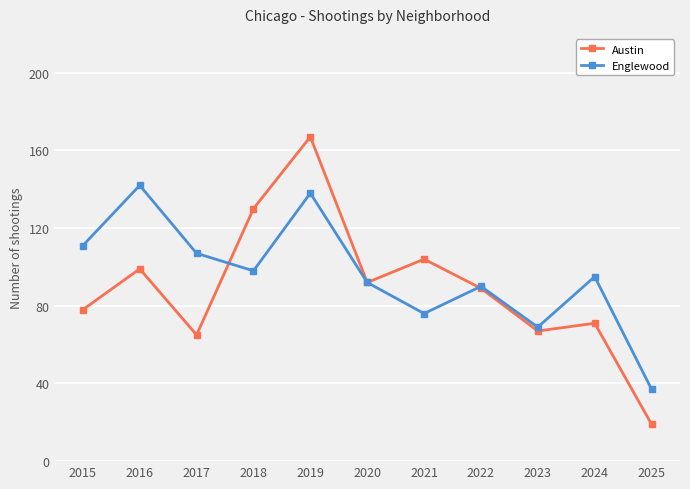

At which label is Austin closest to 93?

2020